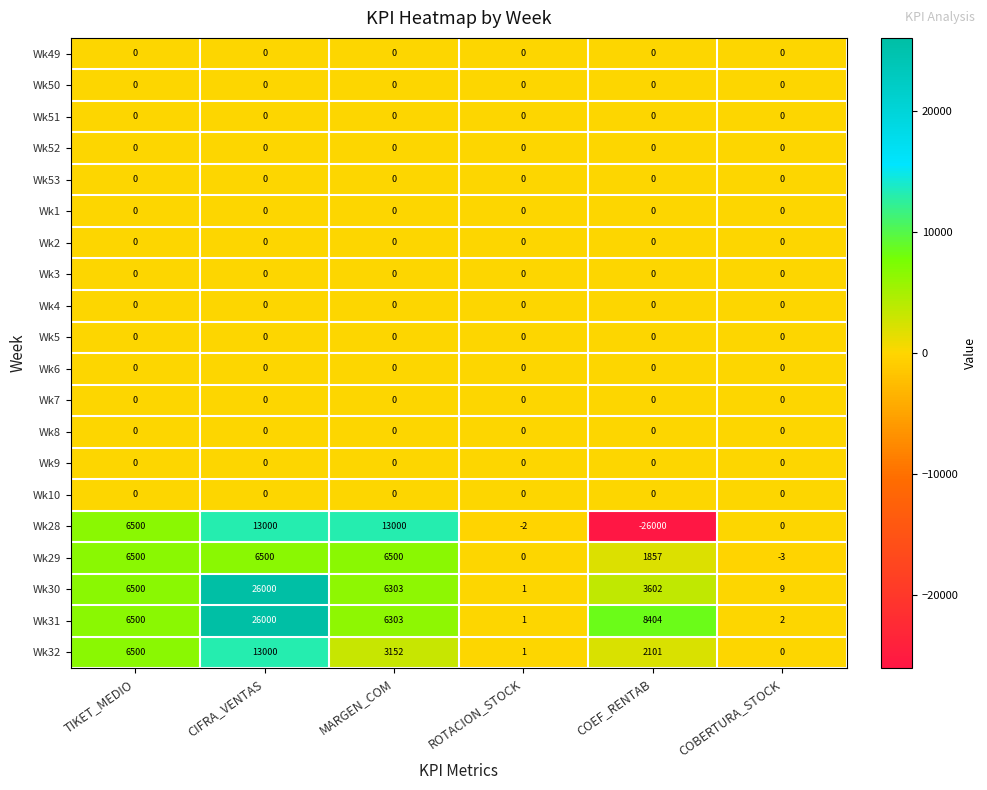

What is the total value across all series at COBERTURA_STOCK?

8